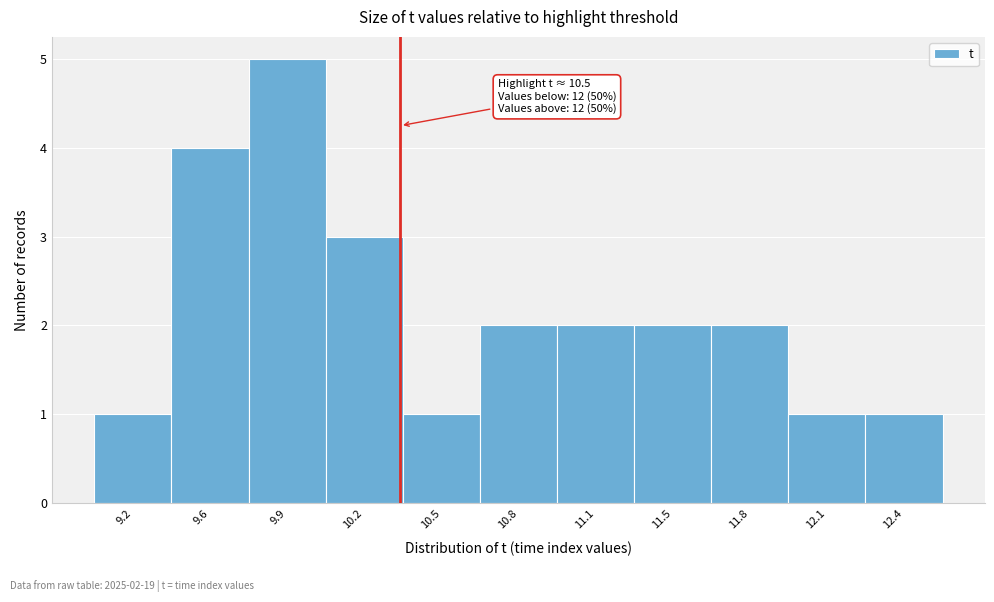

Reading right to left, list all the values displayed in this chart.

12.4=1	12.1=1	11.8=2	11.5=2	11.1=2	10.8=2	10.5=1	10.2=3	9.9=5	9.6=4	9.2=1